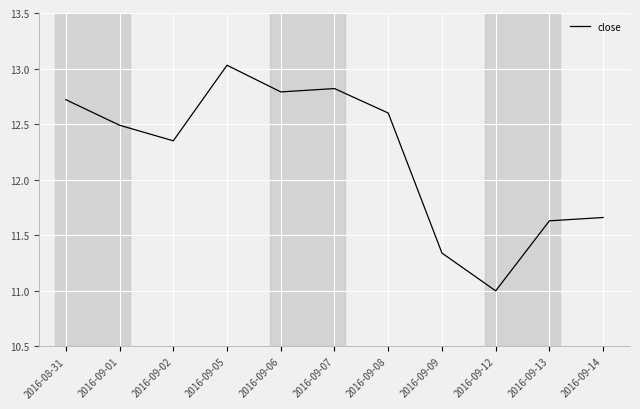

The value at 2016-09-01 is 12.5. True or false?

True